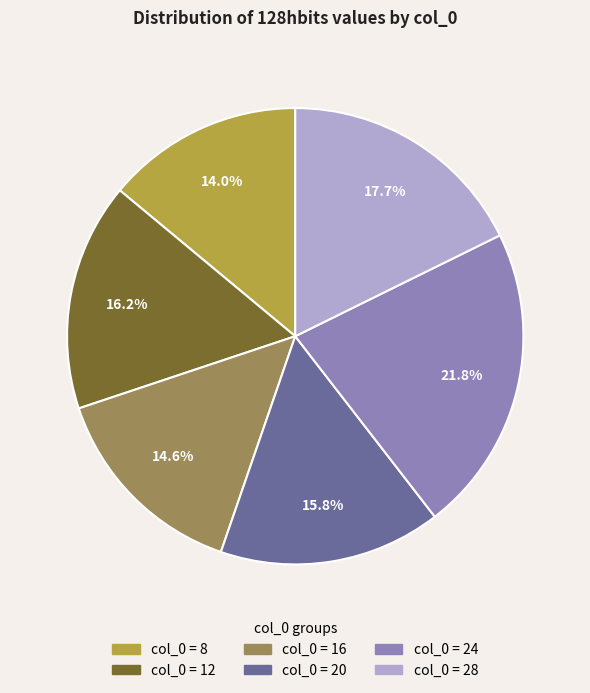

Does any single category account for the majority?

No